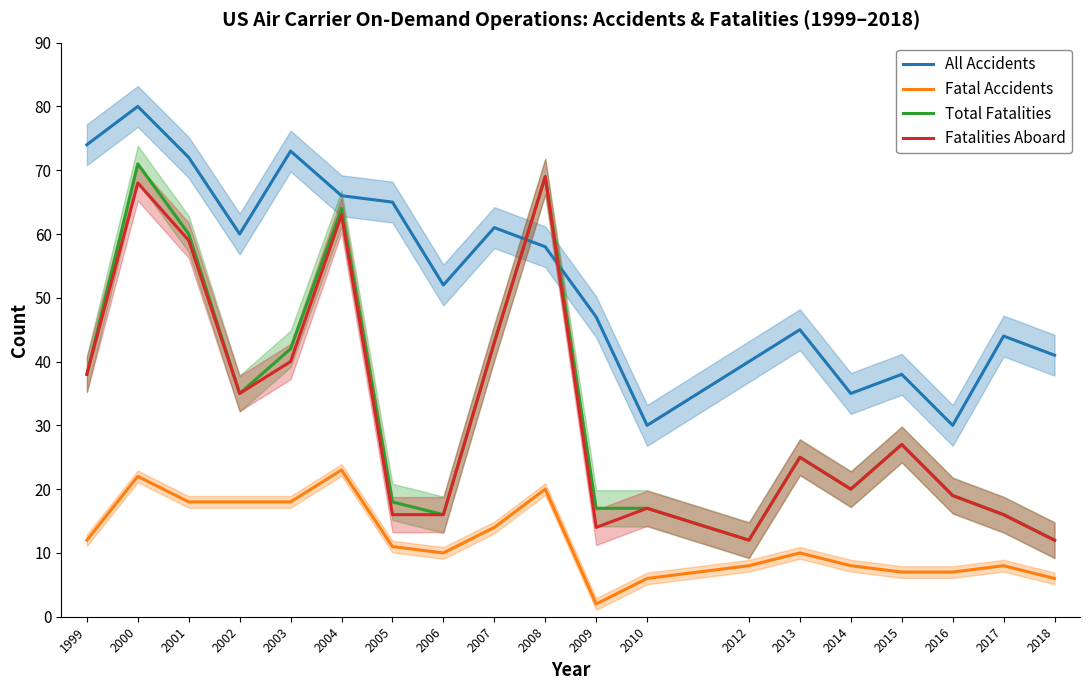

What is the sum of all All Accidents values?

1011